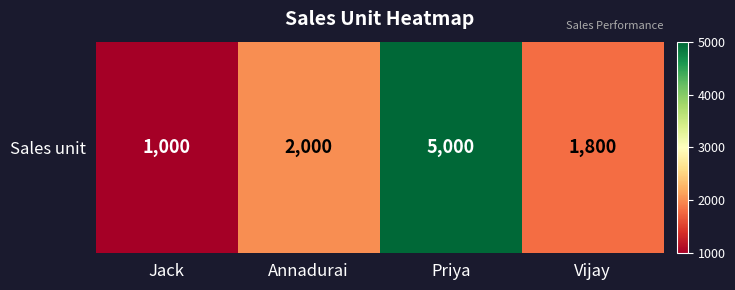

Rank the categories by value from highest to lowest.

Priya, Annadurai, Vijay, Jack